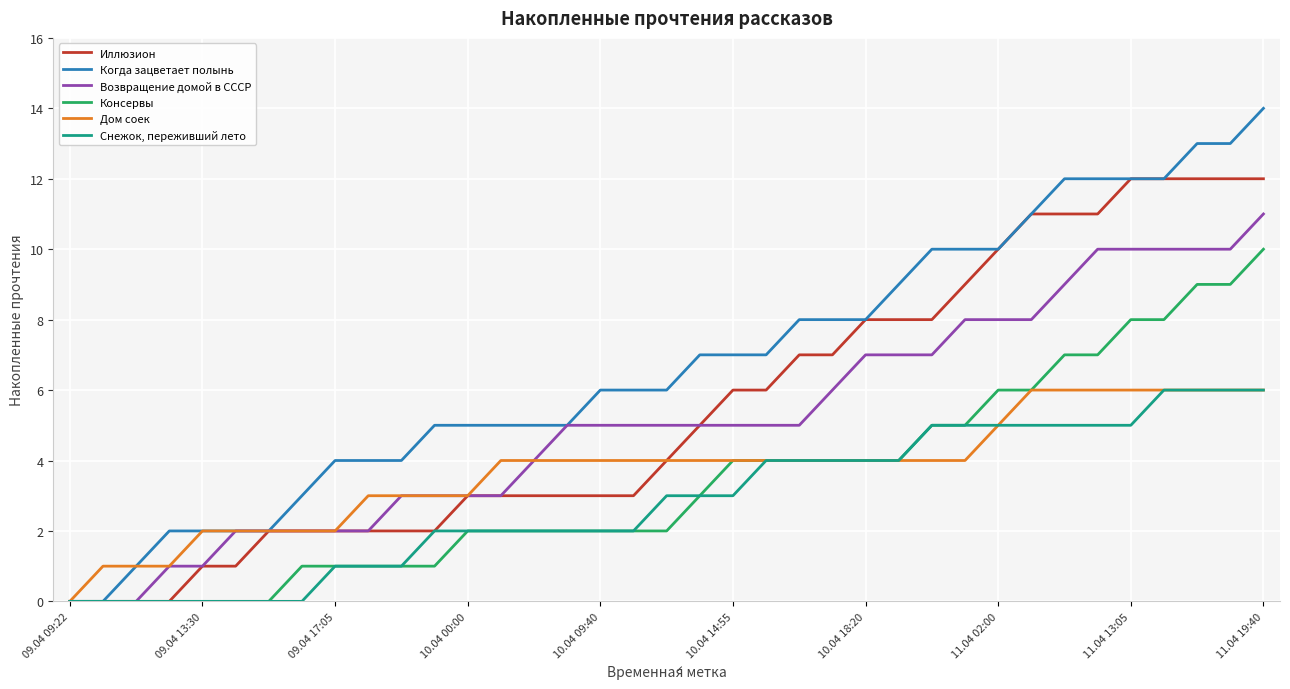

What is the greatest value displayed?

14